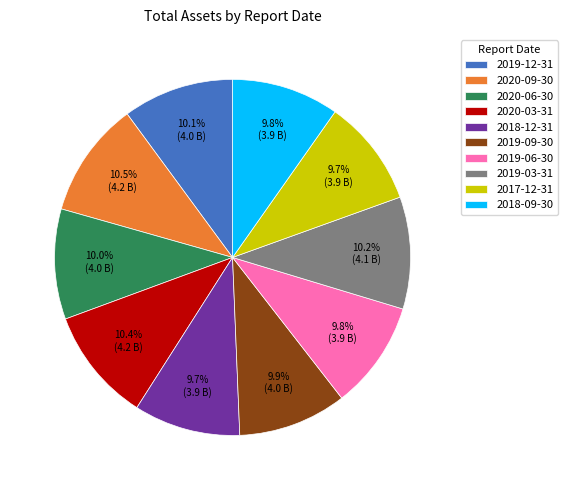

To the nearest percent, what percentage of the pie is 2018-12-31?

10%